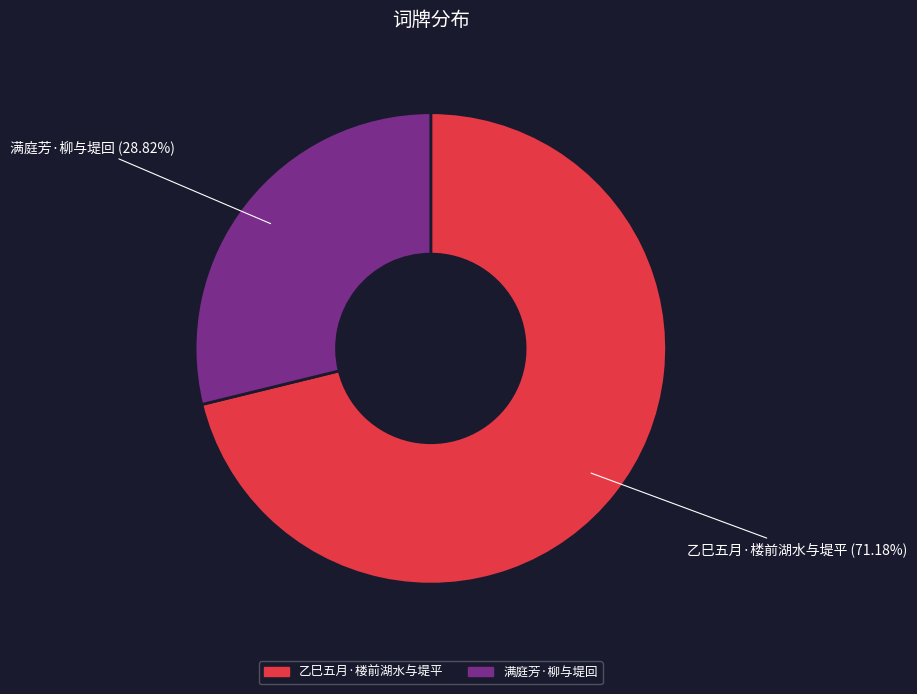

Which has a higher value, 满庭芳·柳与堤回 or 乙巳五月·楼前湖水与堤平?

乙巳五月·楼前湖水与堤平